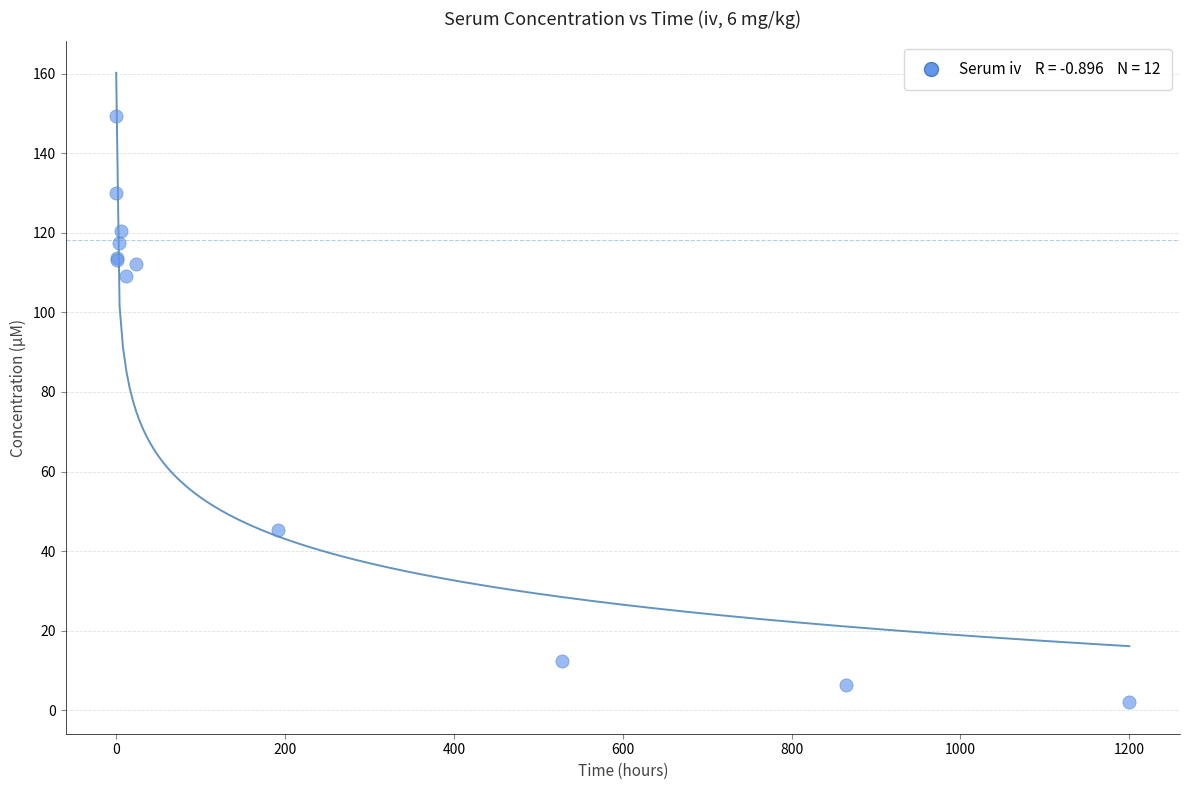

What Y value in the scatter plot is closest to 75?

45.3